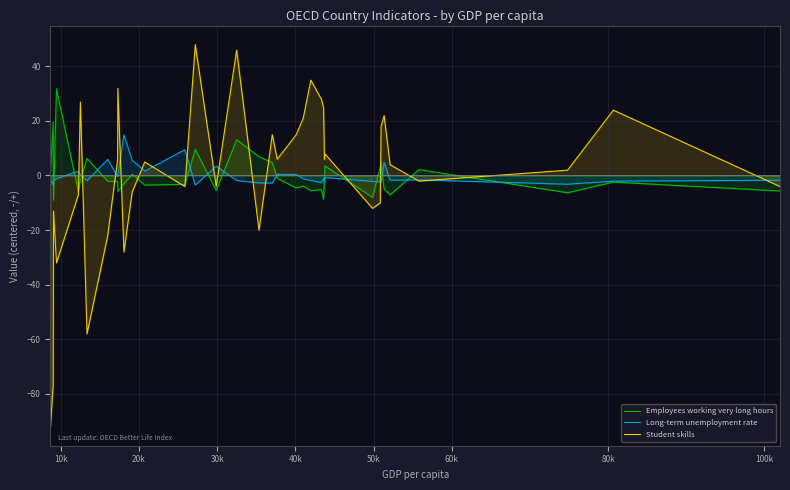

Rank the series by their maximum value, from highest to lowest.

Student skills, Employees working very long hours, Long-term unemployment rate